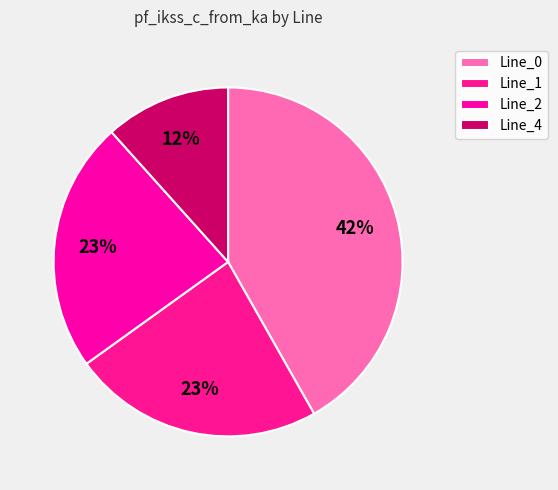

Does Line_1 account for over 50% of the chart?

No